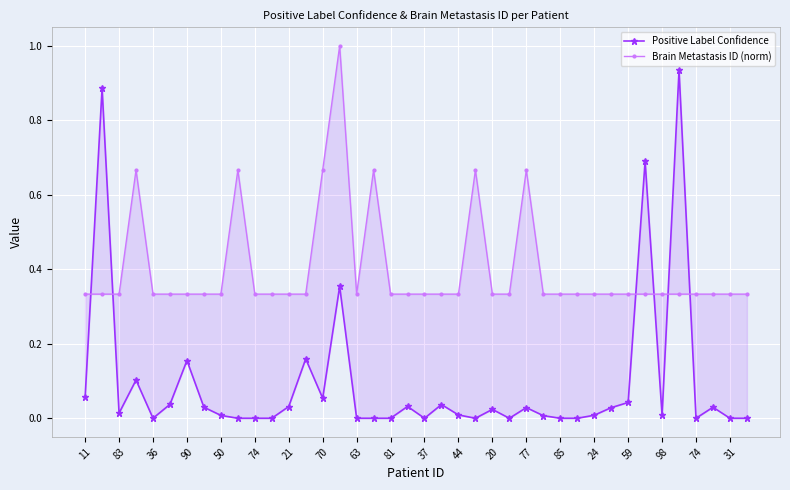

Reading left to right, extract all data points from this chart.

Positive Label Confidence: 0.1	0.9	0.0	0.1	0.0	0.0	0.2	0.0	0.0	0.0	0.0	0.0	0.0	0.2	0.1	0.4	0.0	0.0	0.0	0.0	0.0	0.0	0.0	0.0	0.0	0.0	0.0	0.0	0.0	0.0	0.0	0.0	0.0	0.7	0.0	0.9	0.0	0.0	0.0	0.0
Brain Metastasis ID (norm): 0.3	0.3	0.3	0.7	0.3	0.3	0.3	0.3	0.3	0.7	0.3	0.3	0.3	0.3	0.7	1.0	0.3	0.7	0.3	0.3	0.3	0.3	0.3	0.7	0.3	0.3	0.7	0.3	0.3	0.3	0.3	0.3	0.3	0.3	0.3	0.3	0.3	0.3	0.3	0.3